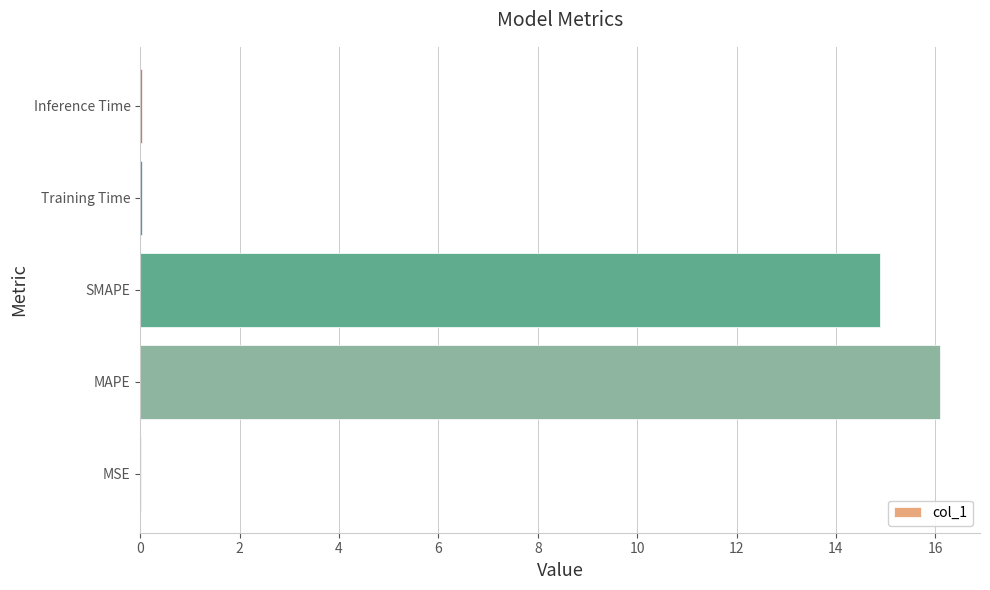

Are the bars horizontal?

Yes